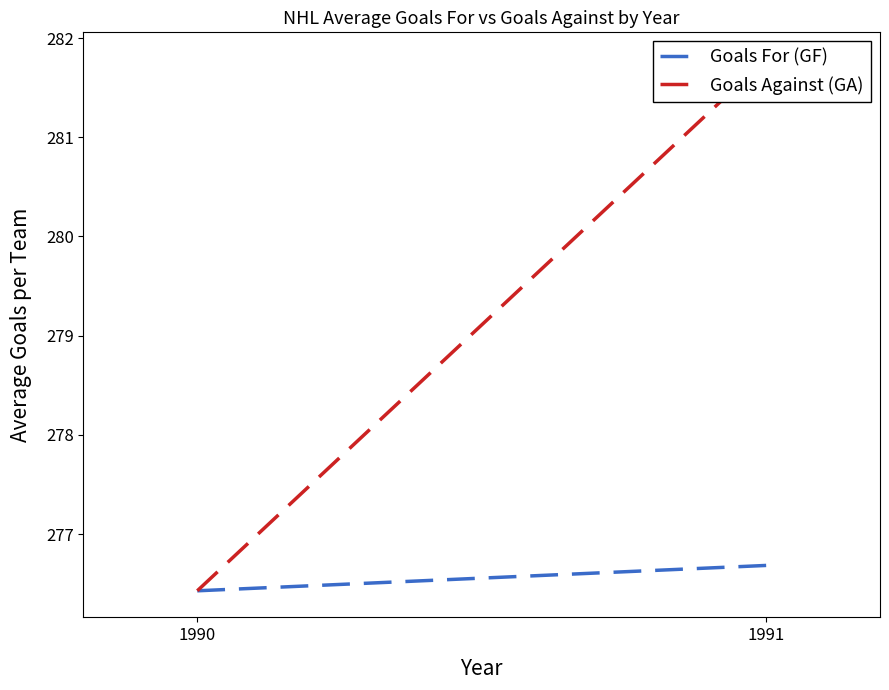

Rank the series by their average value, from lowest to highest.

Goals For (GF), Goals Against (GA)